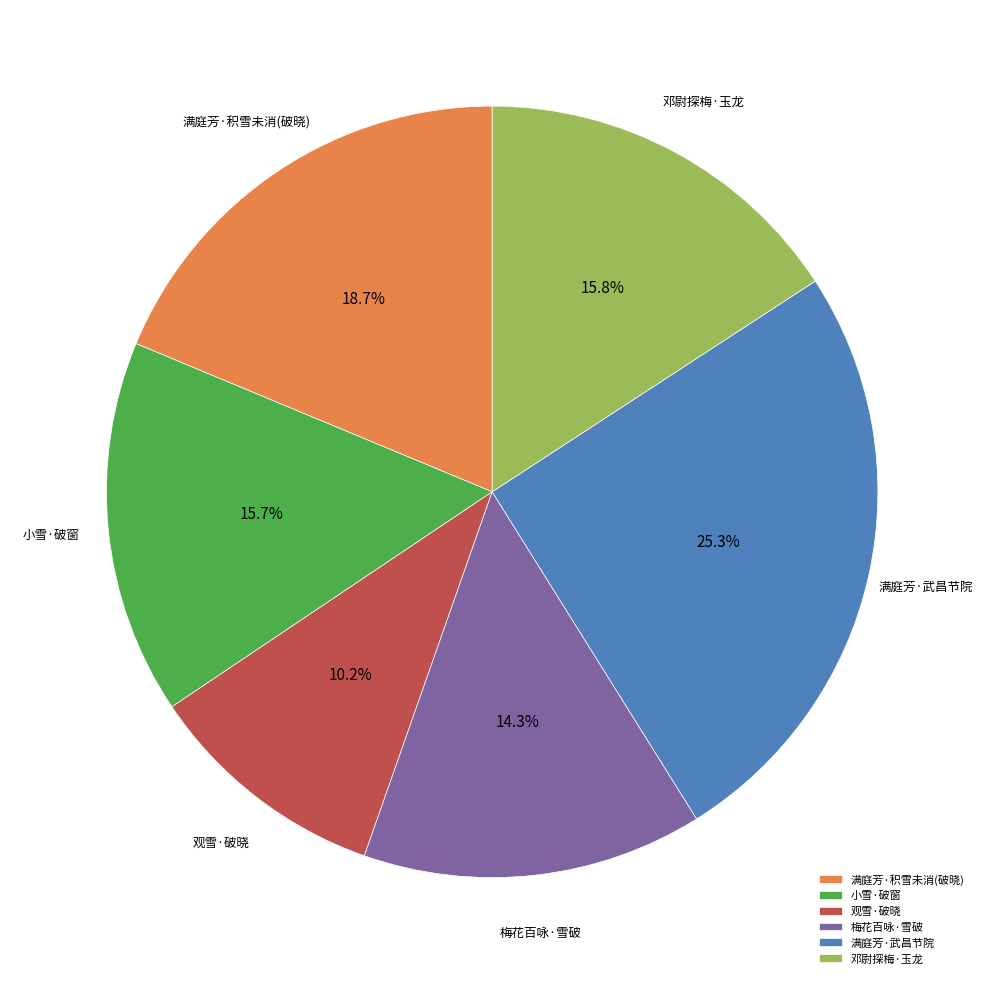

What is the largest slice in the pie chart?

满庭芳·武昌节院